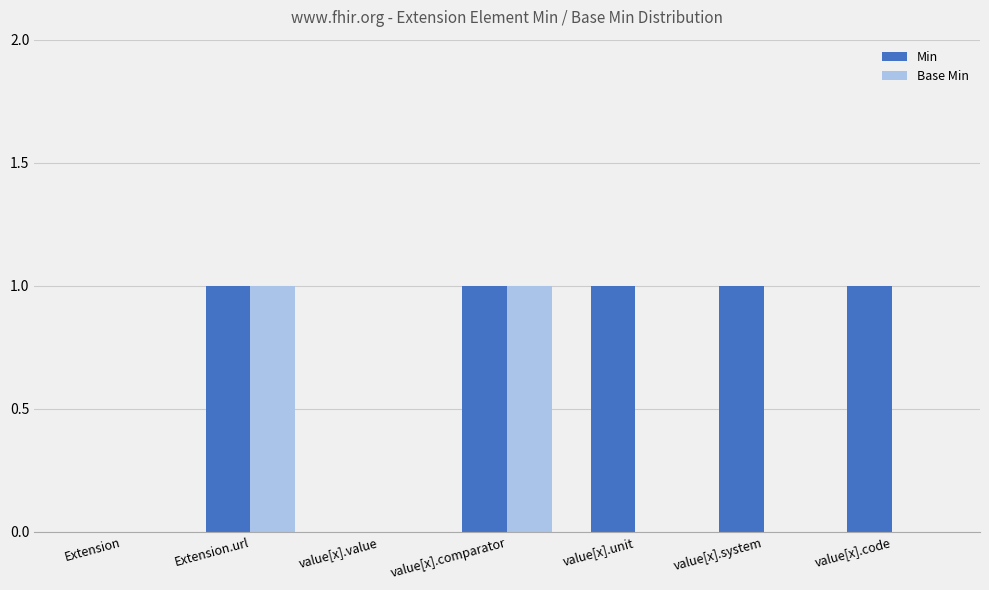

True or false: Base Min has a value of 0 at value[x].value.

True